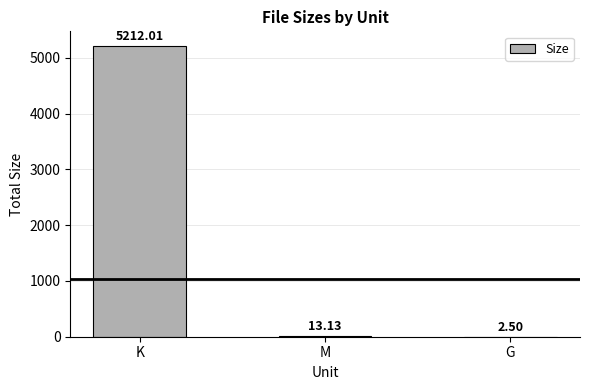

How many distinct data groups are displayed?

1